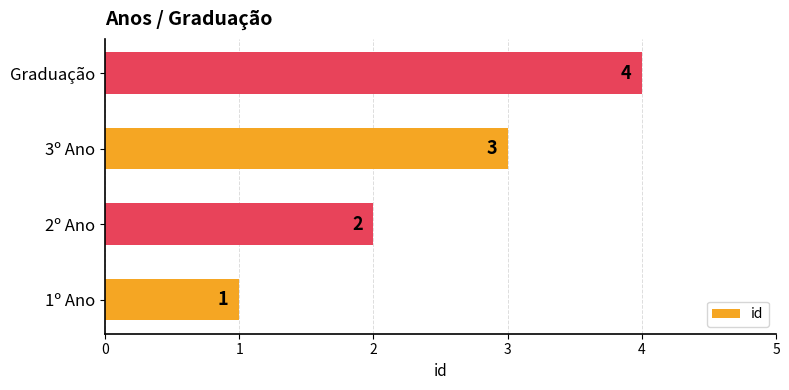

Approximately how many times larger is the value at 2º Ano compared to 3º Ano?

0.7